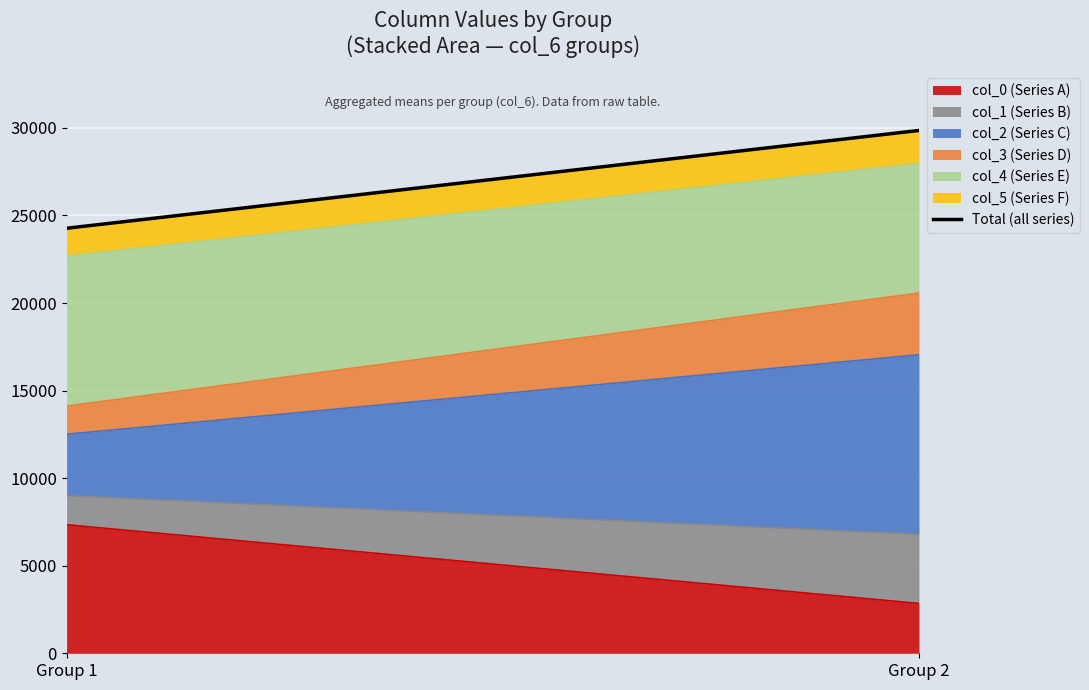

At which category is the sum across all series the highest?

Group 2